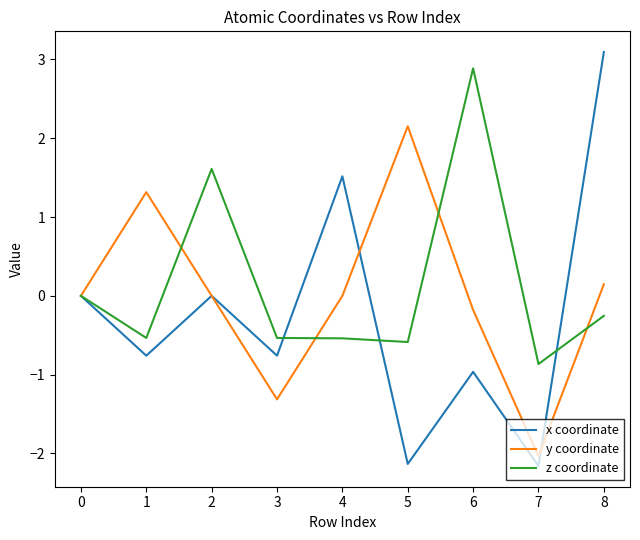

How many interior local valleys does the y coordinate series have?

2